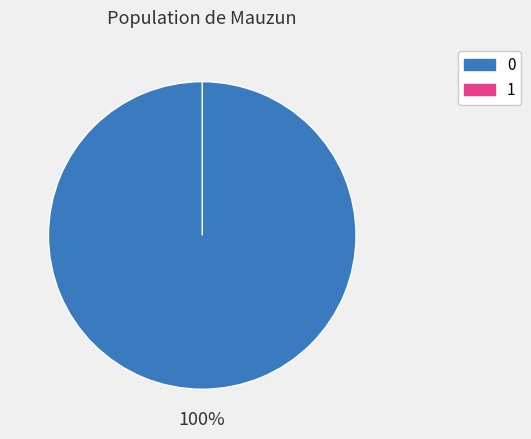

Count the number of slices in the pie.

2